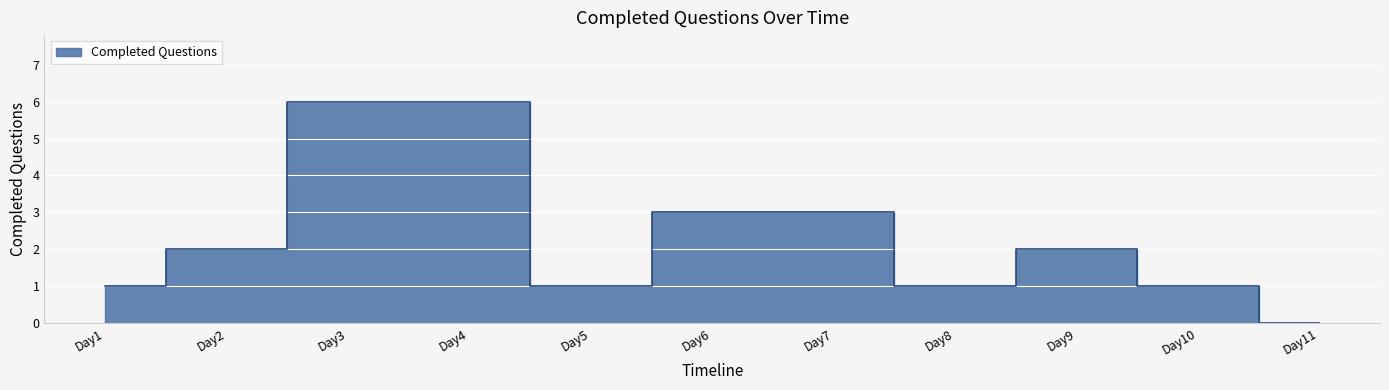

Where does the data first go above 2?

Day3